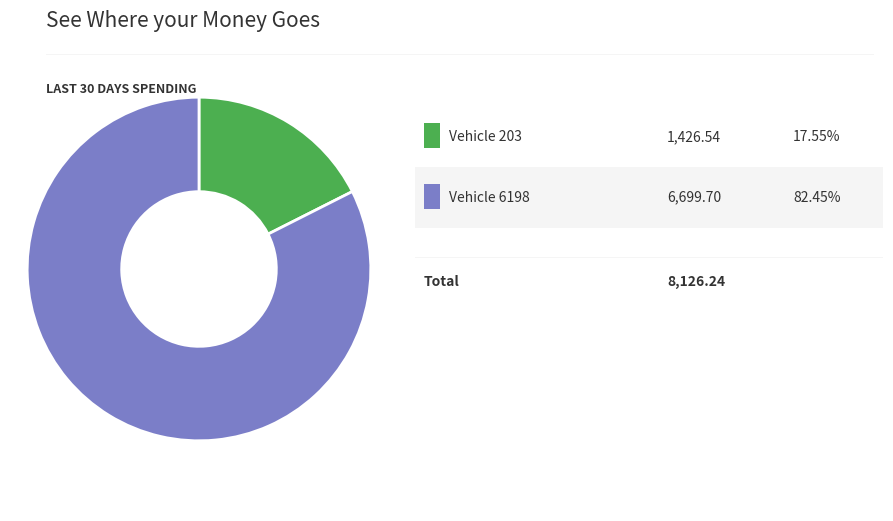

Is there a majority slice in this chart?

Yes